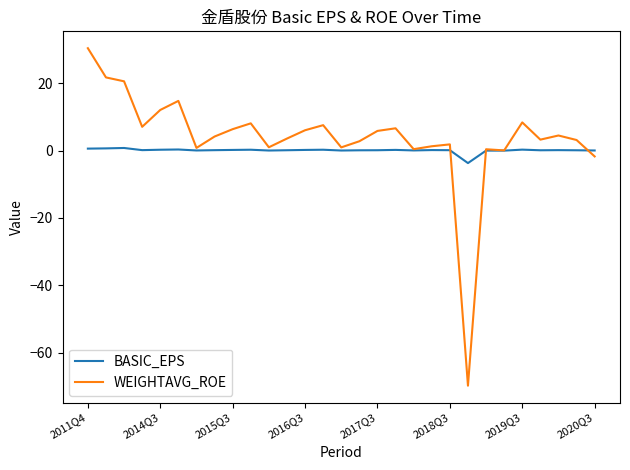

What is the smallest value displayed?

-69.8